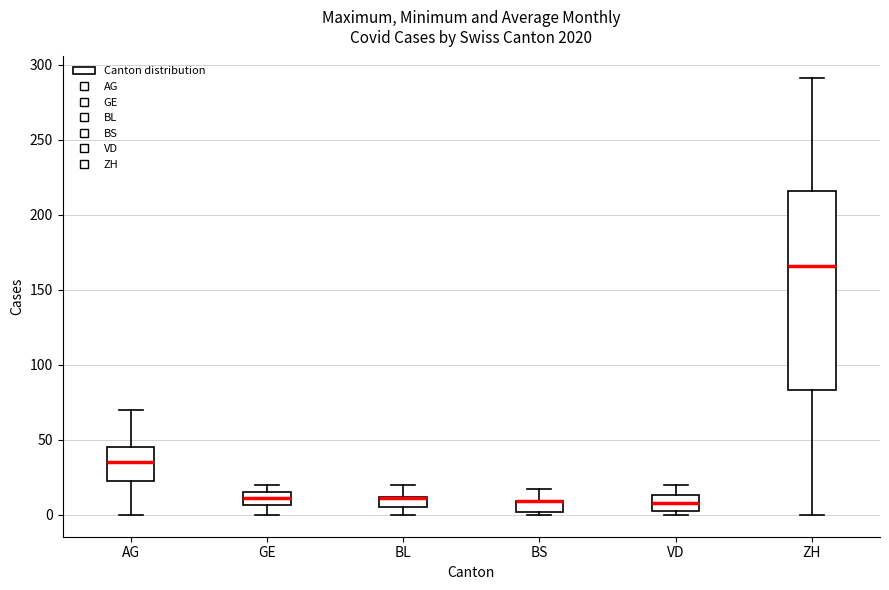

Which box is the tallest, from its lower edge to its upper edge?

ZH